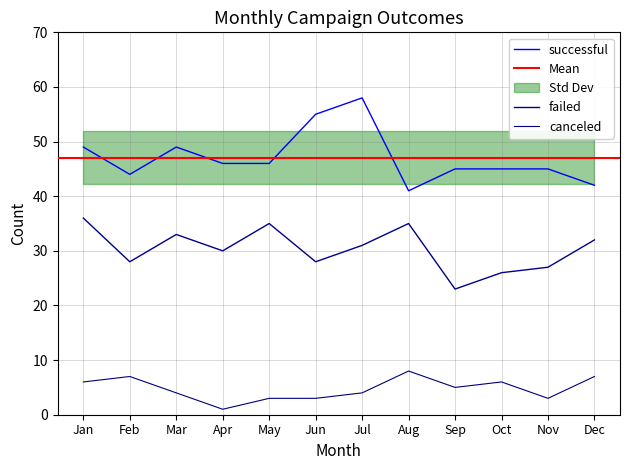

Is this an area chart (filled region under the line)?

No